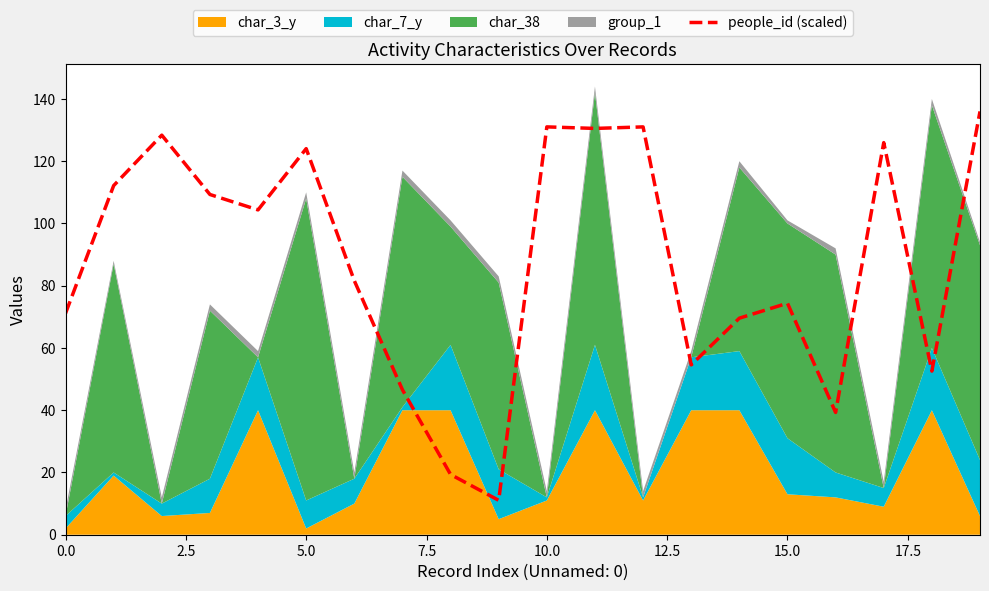

True or false: there are more than 2 points higher than both neighbors.

True